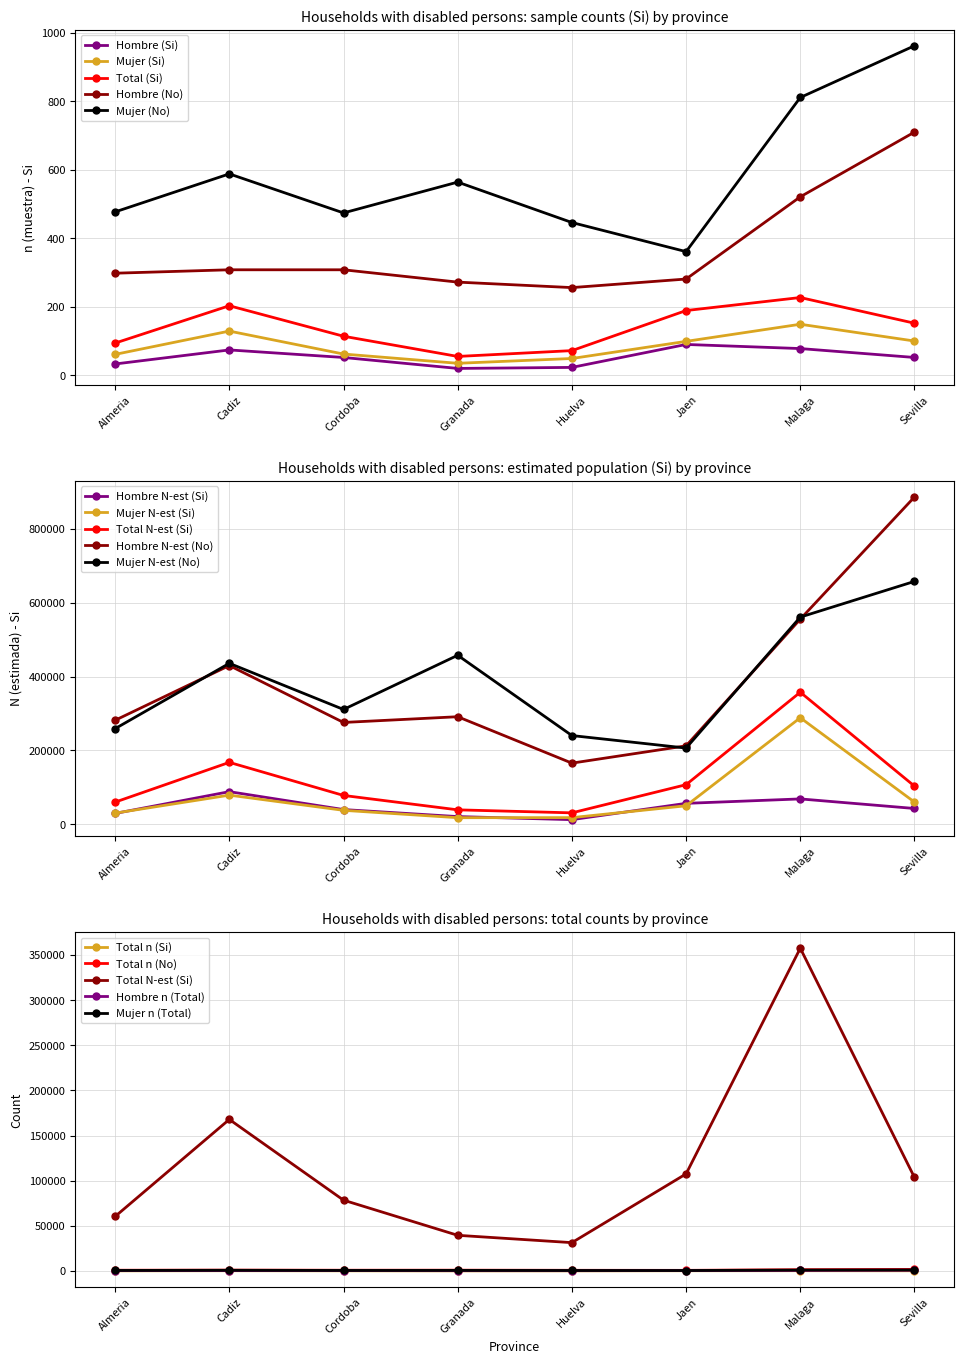

What is the difference between the maximum and minimum values in the Mujer (n muestra, Si) series?

114